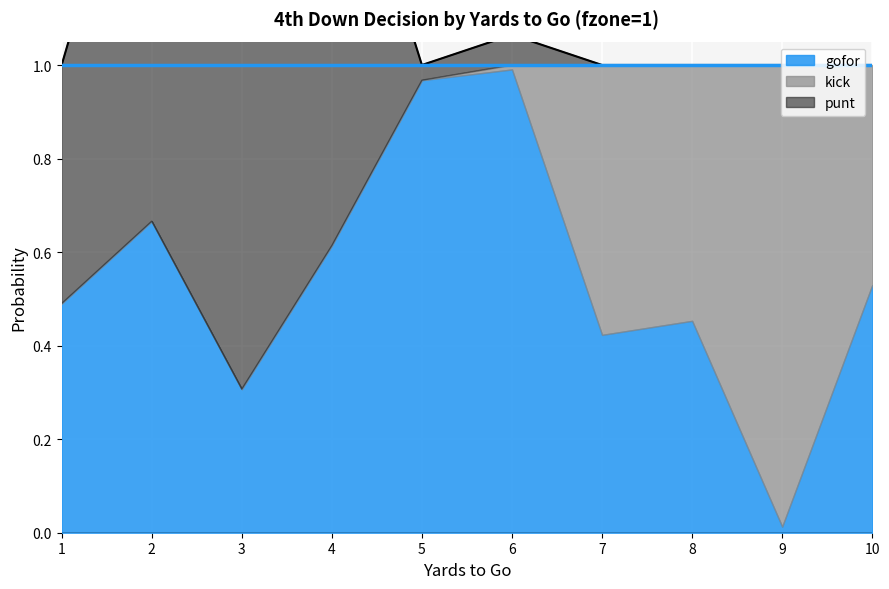

How many series are shown in this chart?

3